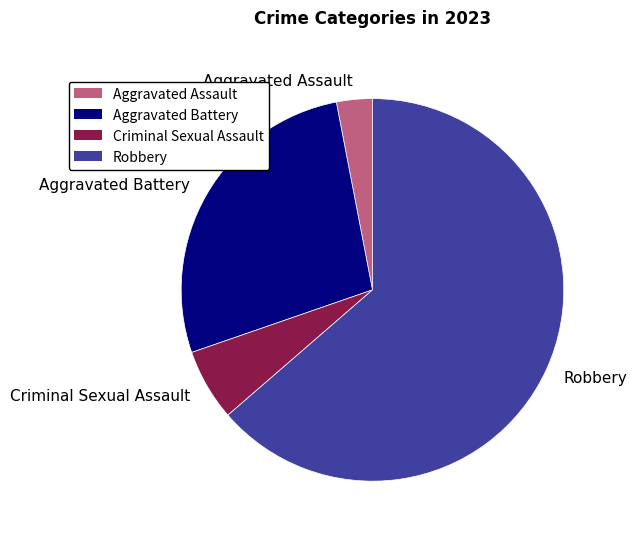

Do Robbery and Aggravated Battery together represent more than half of the pie?

Yes